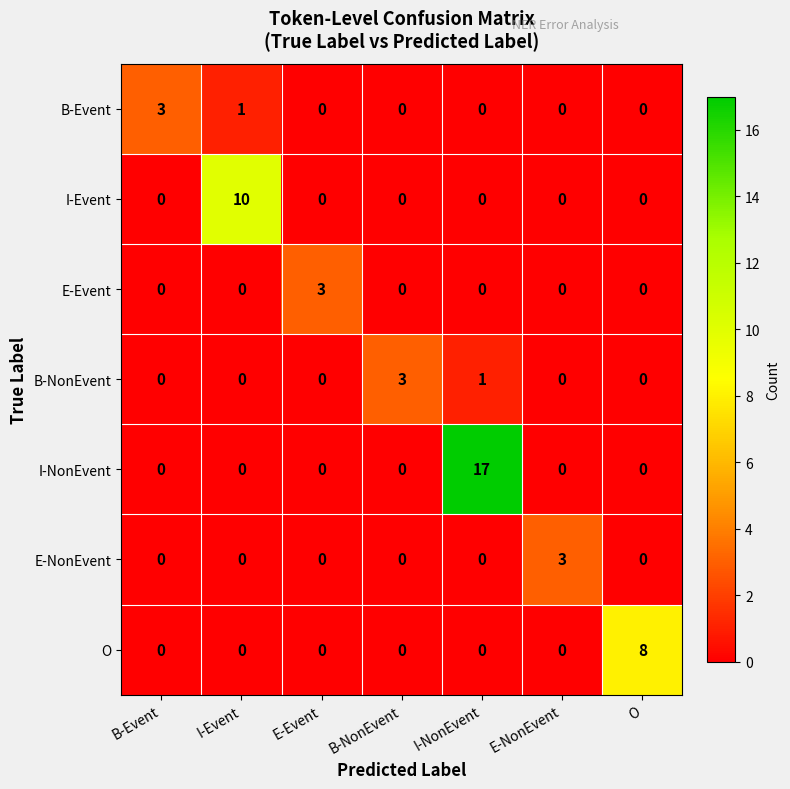

How many I-Event values are between 0 and 1?

6